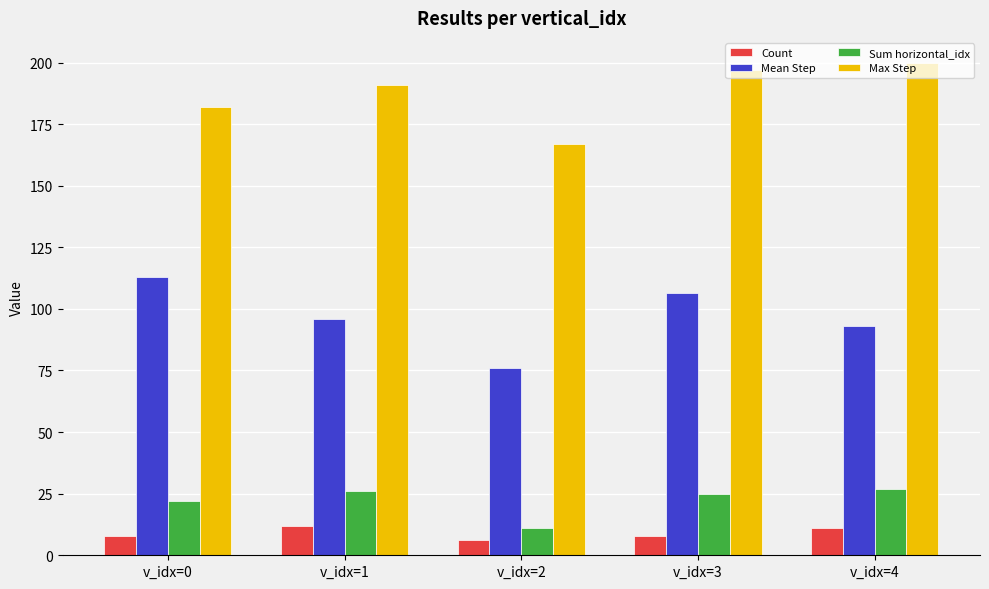

Is the value of Count at v_idx=0 greater than the value of Sum horizontal_idx at v_idx=4?

No